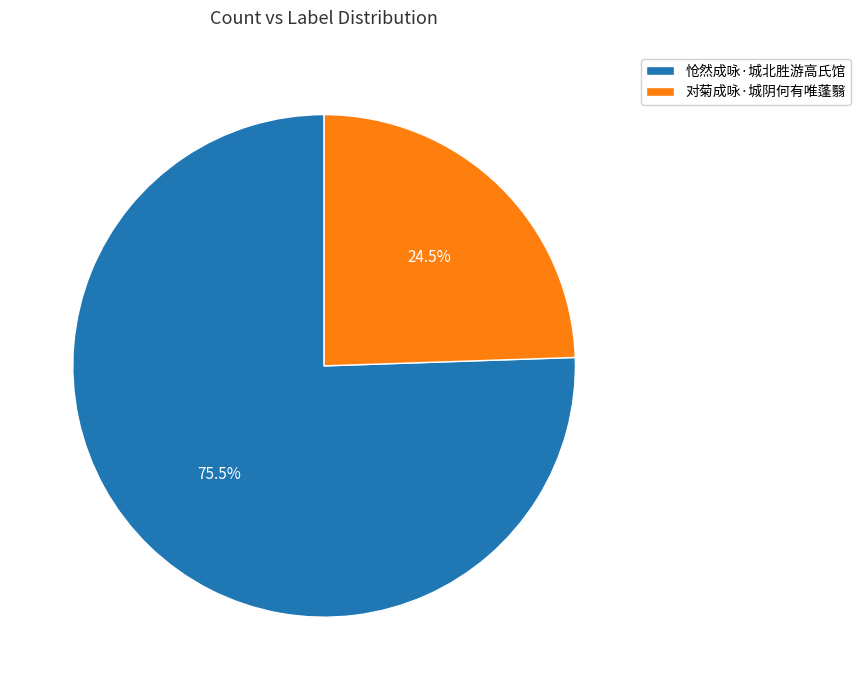

Which slice represents more than half of the pie?

怆然成咏·城北胜游高氏馆